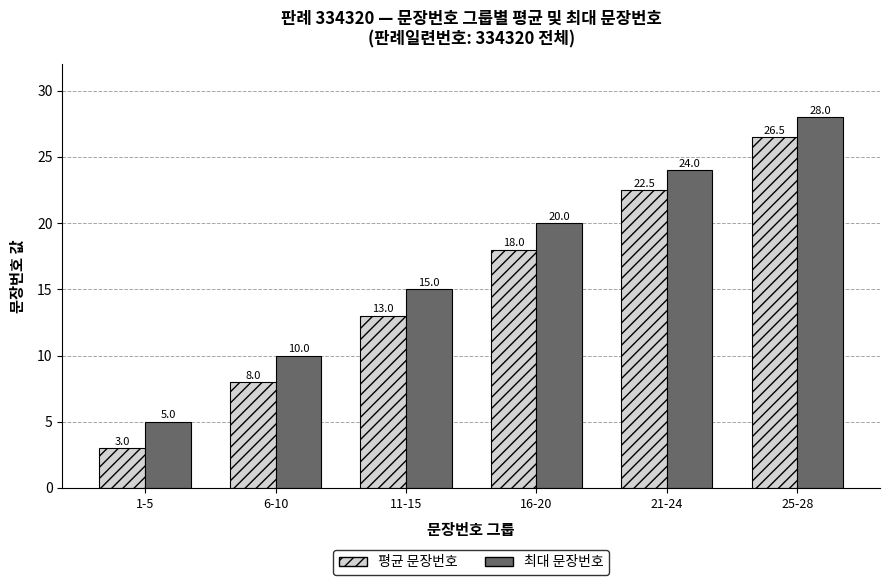

At which label does 최대 문장번호 reach its minimum?

1-5